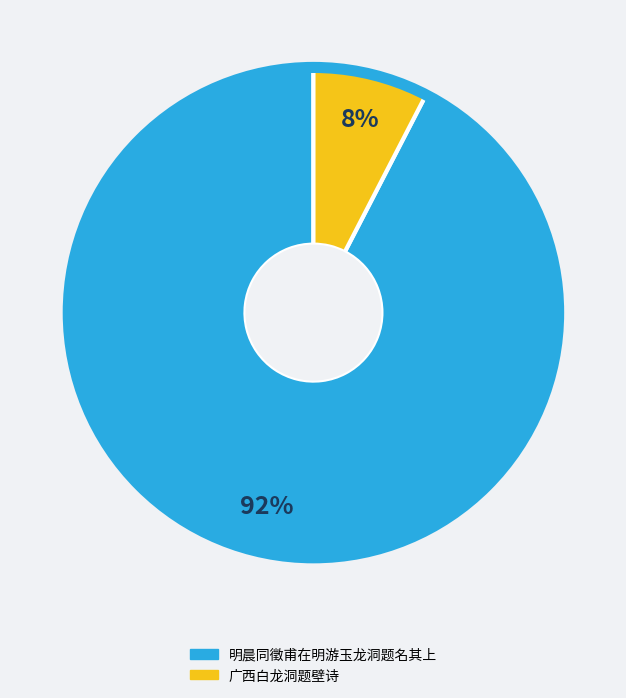

Rank the categories by value from highest to lowest.

明晨同徵甫在明游玉龙洞题名其上, 广西白龙洞题壁诗